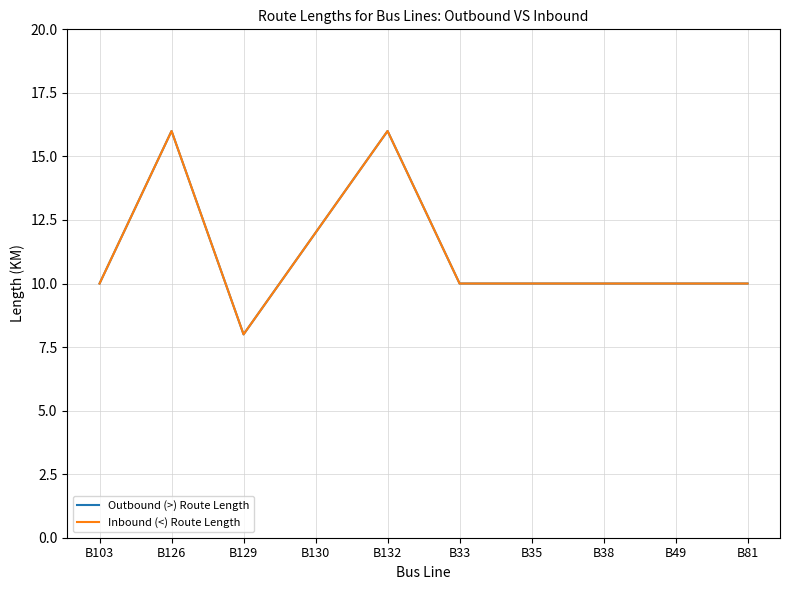

True or false: Outbound (>) Route Length has a value of 5 at B38.

False